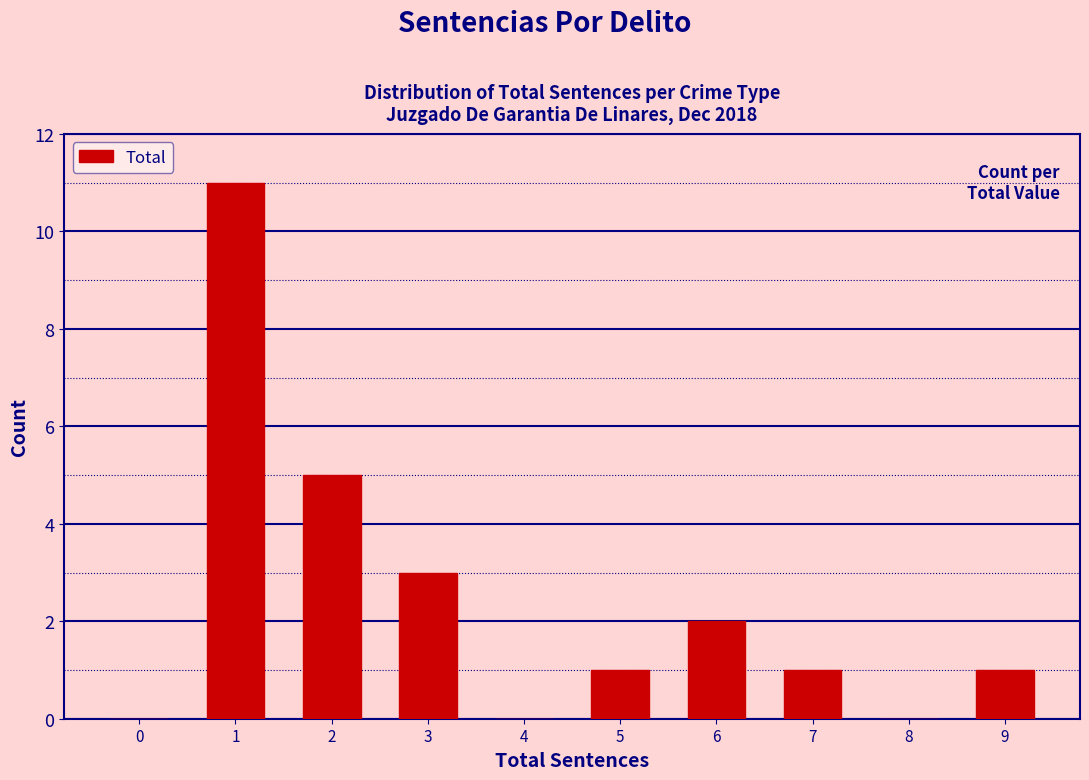

Reading right to left, list all the values displayed in this chart.

9=1	8=0	7=1	6=2	5=1	4=0	3=3	2=5	1=11	0=0